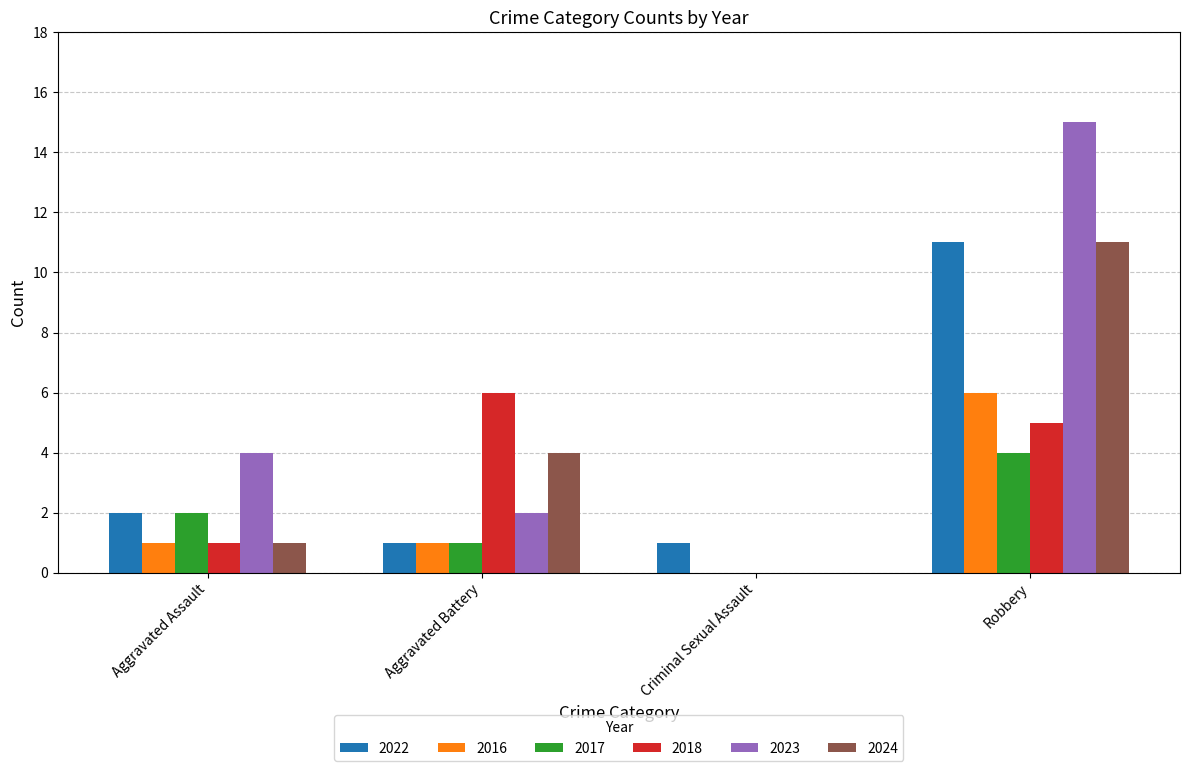

The 2024 series shows 0 at Criminal Sexual Assault. True or false?

True